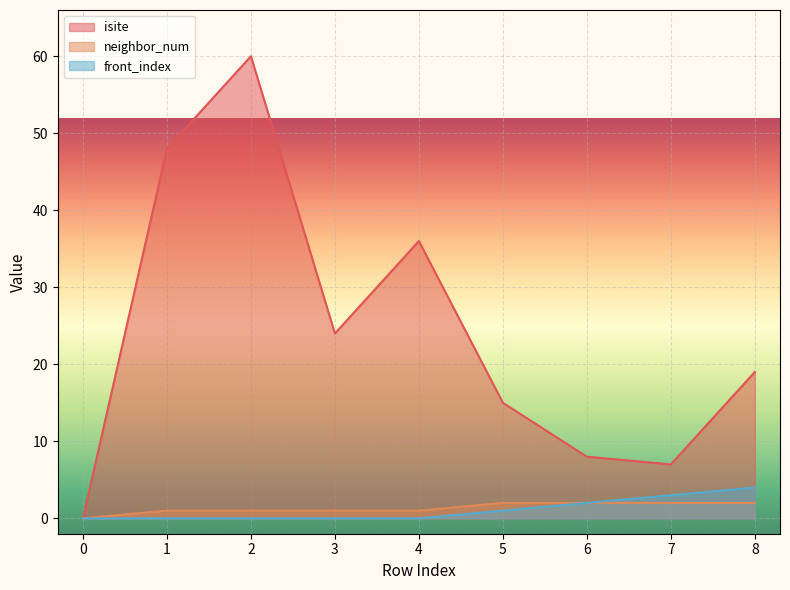

Rank the series at 7 from highest to lowest value.

isite, front_index, neighbor_num